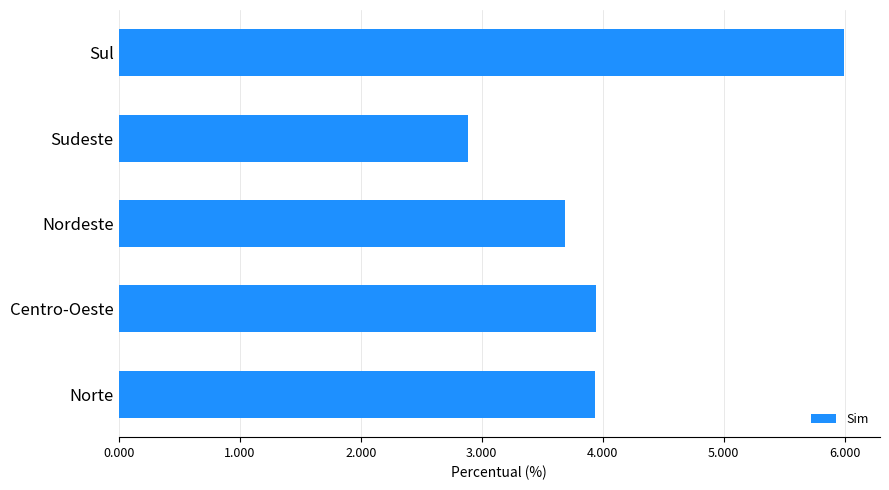

How many data points are less than 3?

1